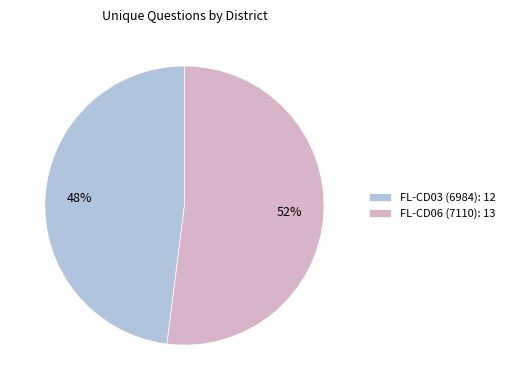

Does any single category account for the majority?

Yes